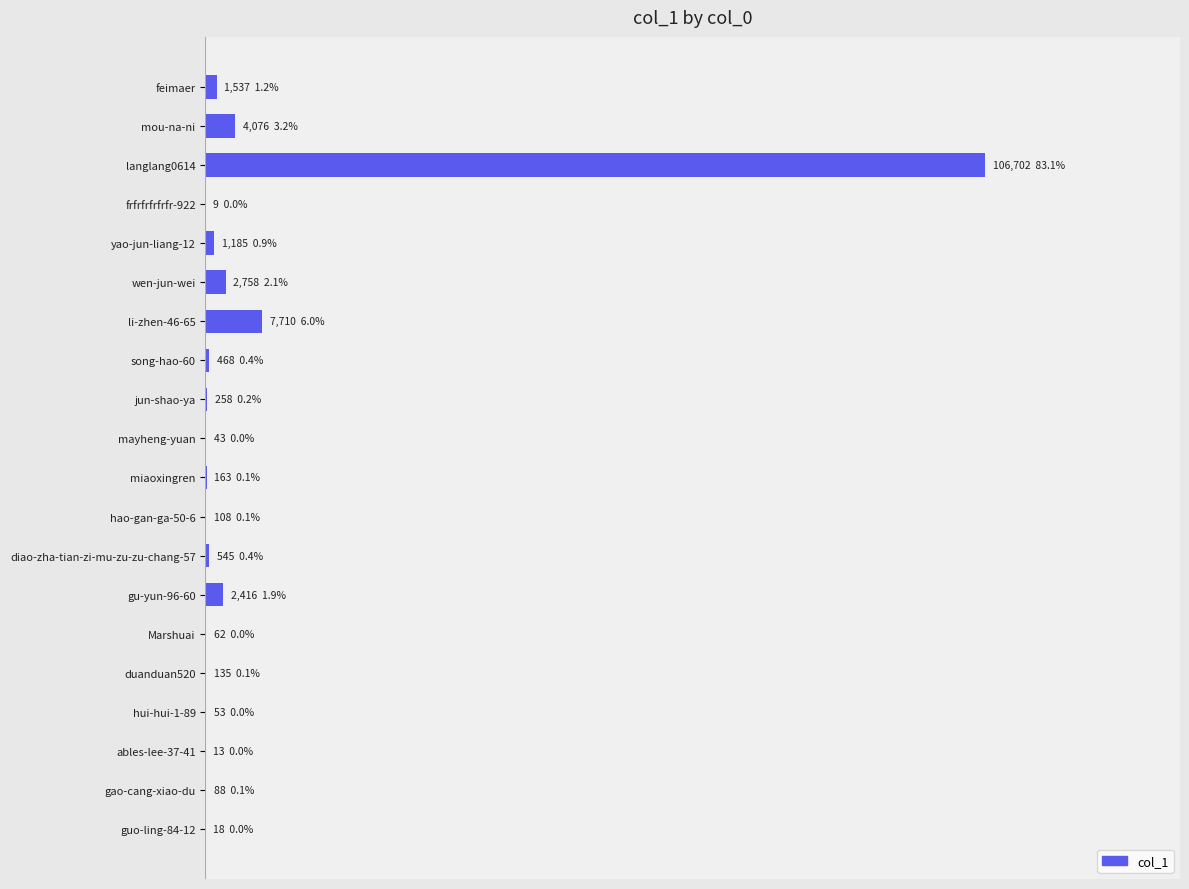

Are the bars horizontal?

Yes